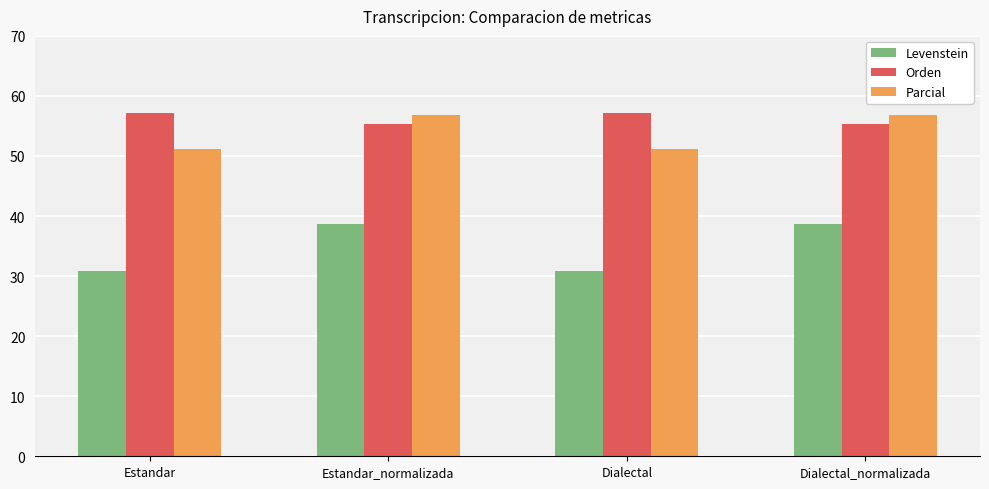

At how many categories does at least one series exceed 36?

4